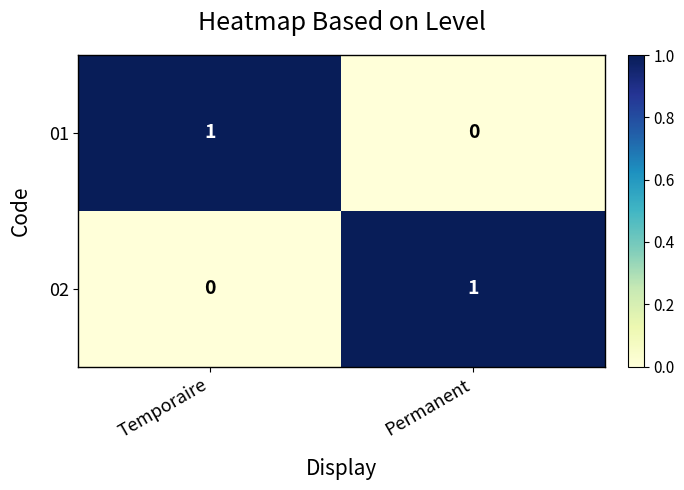

Is it true that 01 equals 0 at Permanent?

True